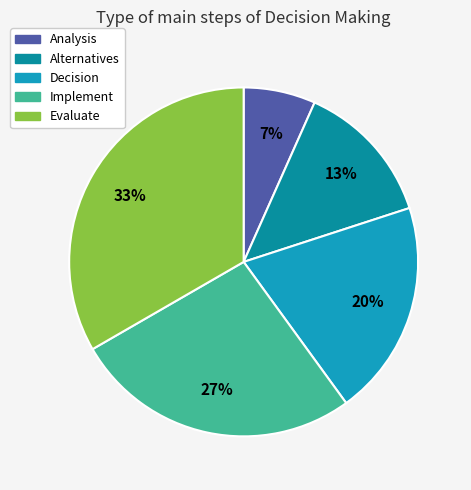

Count the number of slices in the pie.

5